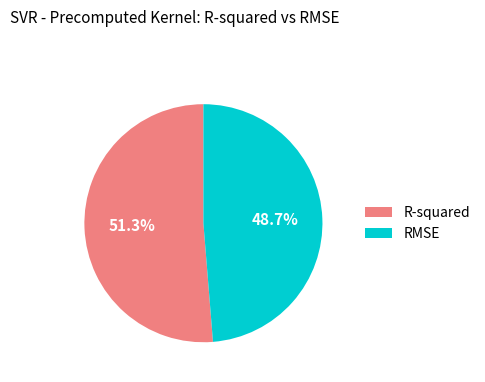

What percentage is the R-squared slice, to the nearest percent?

51%